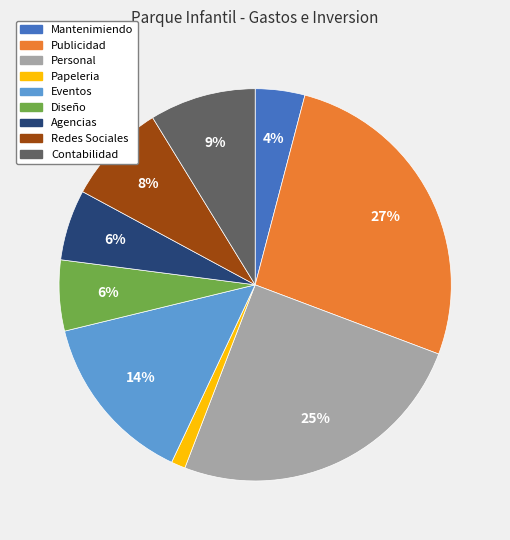

True or false: Personal accounts for 25% of the total.

True